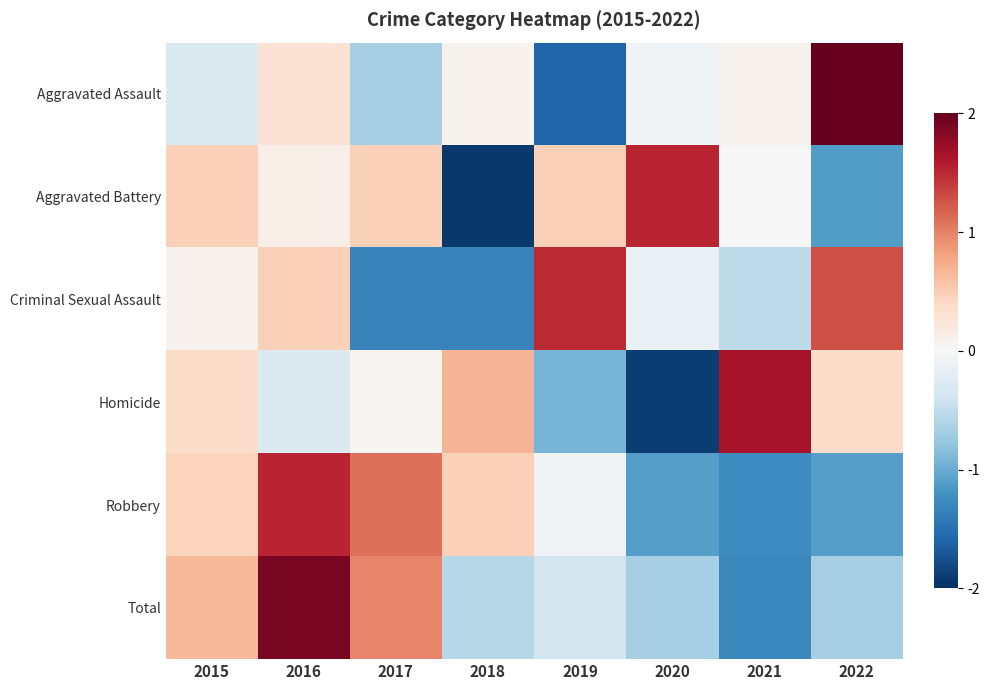

What is the total value across all series at 2019?

-1.0